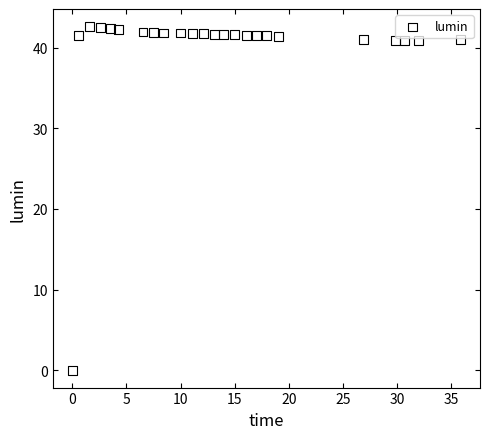

What is the range of X values (max minus min)?

35.9